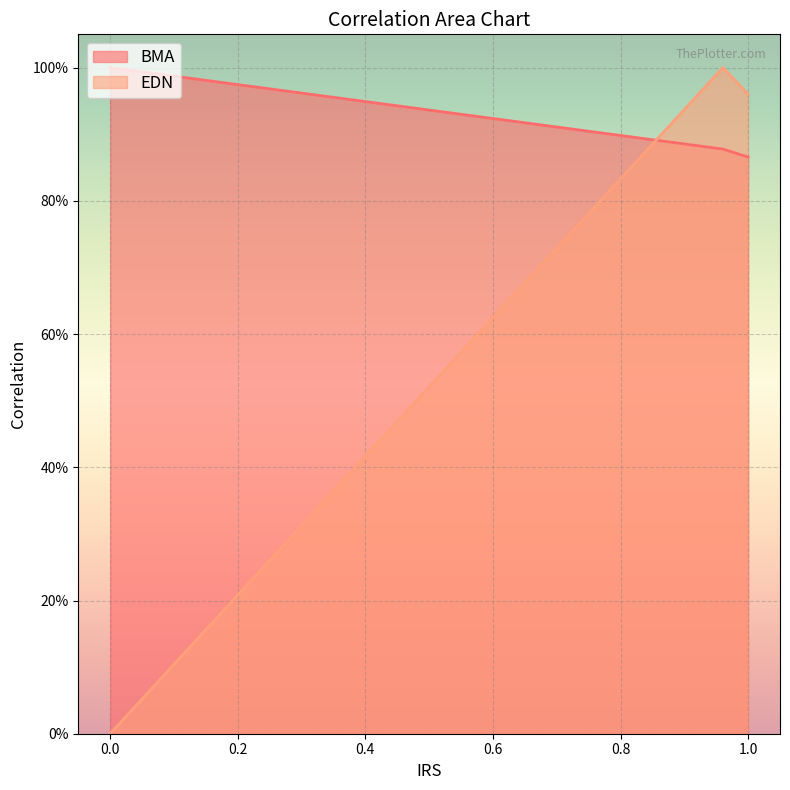

The value of EDN at 0.0 is 0.0. True or false?

True